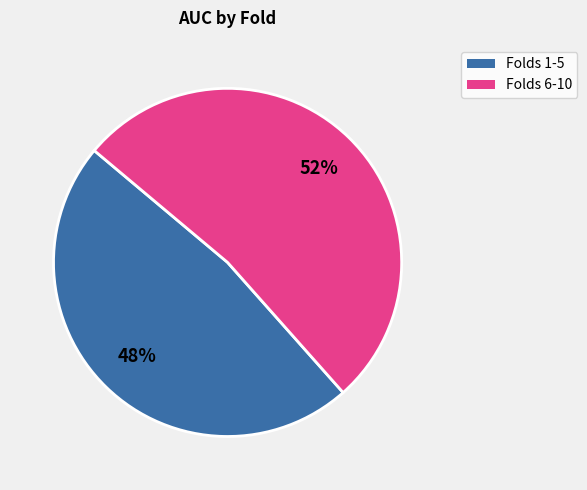

Is there any slice that represents more than half of the pie?

Yes